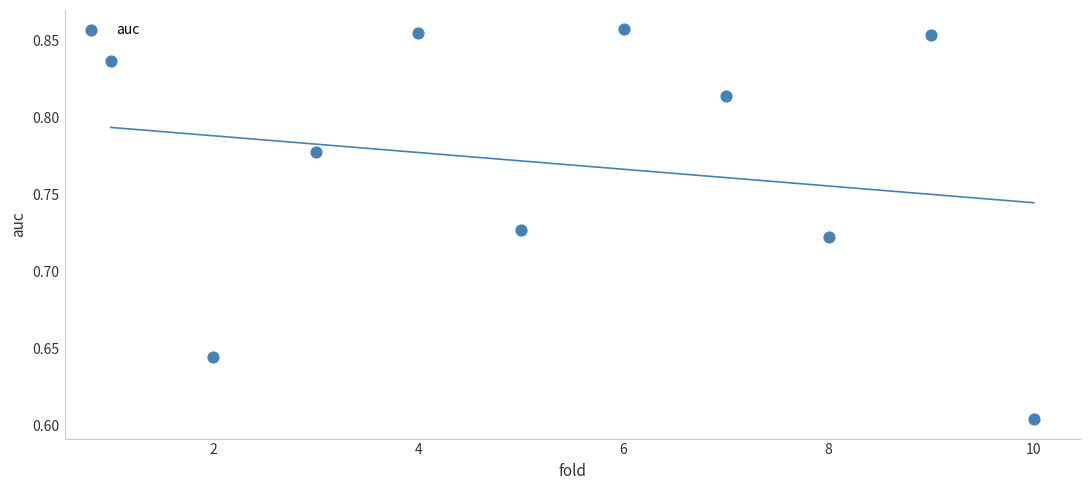

What is the range of Y values (max minus min)?

0.3